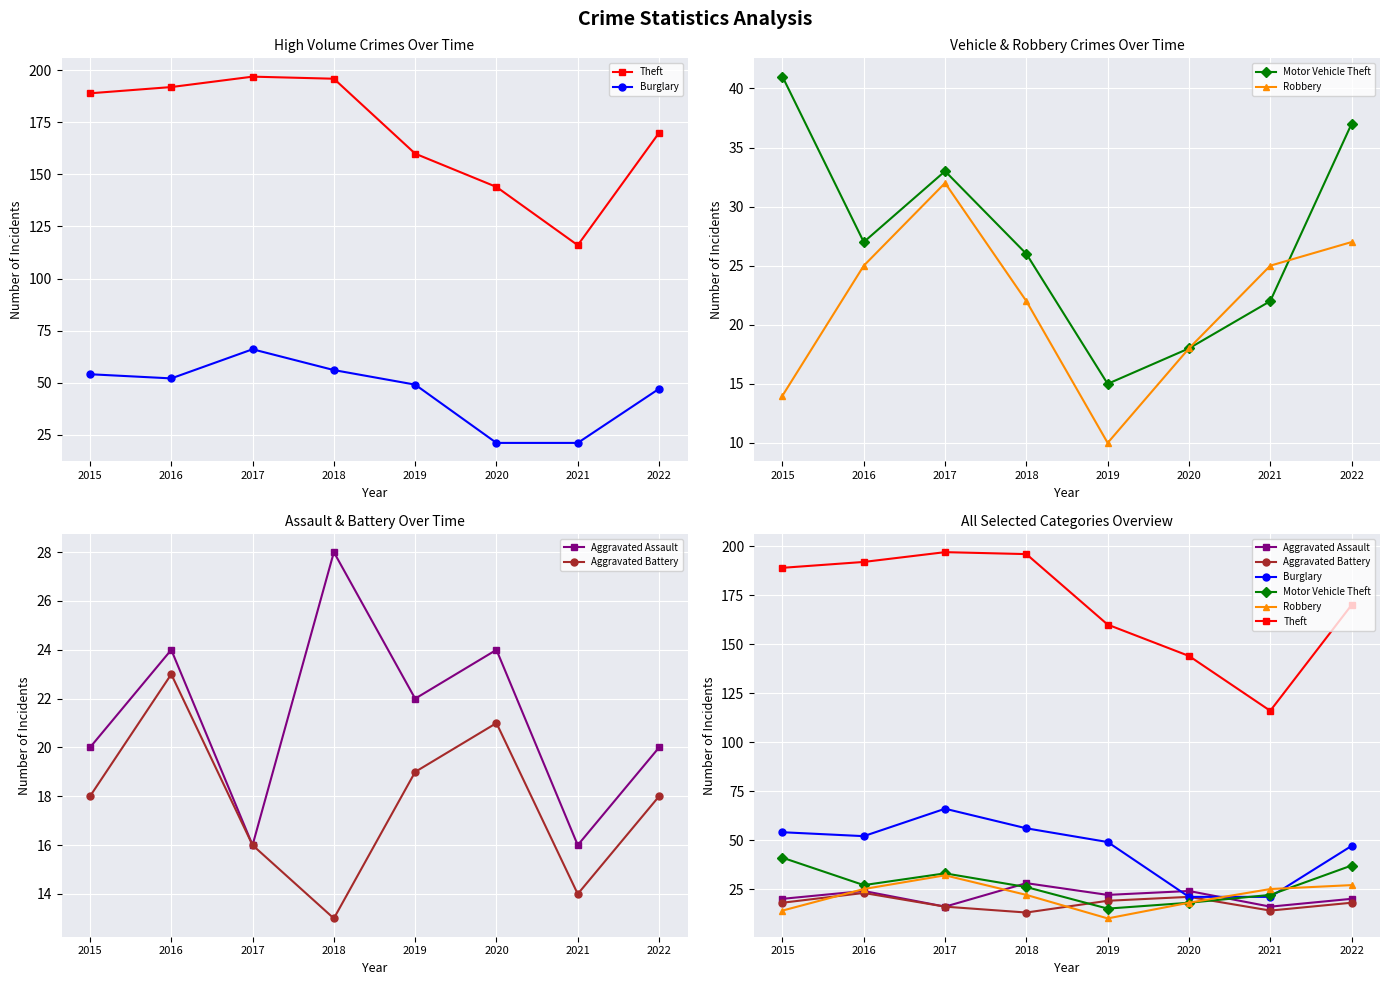

At which category does Theft reach its first local valley?

2021